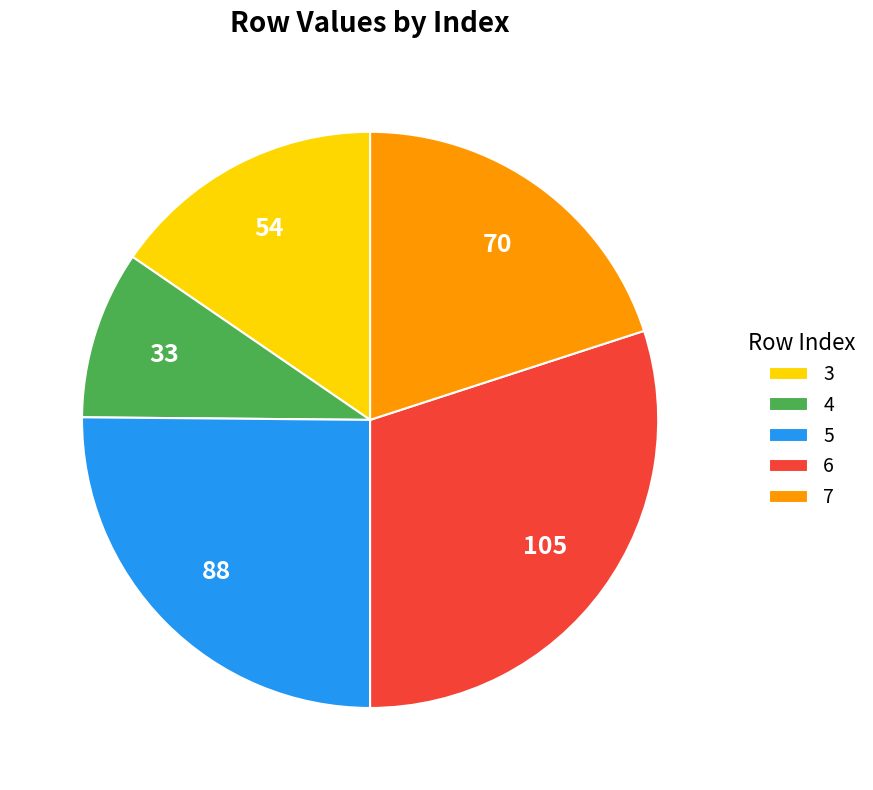

Is there any slice that represents more than half of the pie?

No